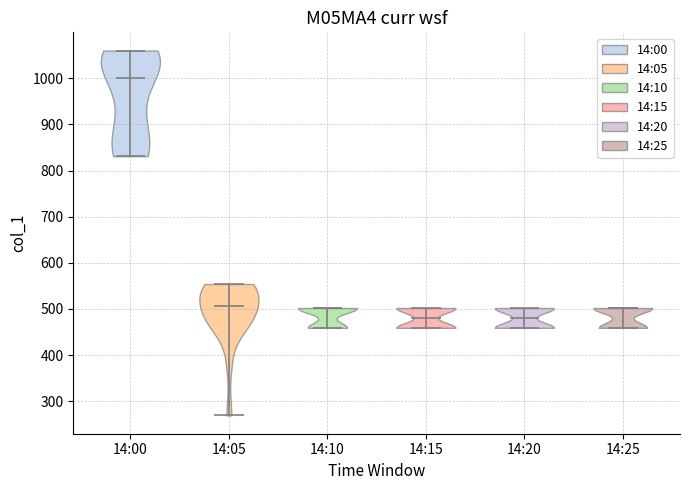

Reading left to right, read every violin against the y-axis: where its median line is, and the lowest and highest points it reaches. The values are not printed on the chart, so give them approximately, as read against the axis.

14:00: median line 1000, lowest point 830, highest point 1060
14:05: median line 510, lowest point 270, highest point 550
14:10: median line 500, lowest point 460, highest point 500
14:15: median line 480, lowest point 460, highest point 500
14:20: median line 480, lowest point 460, highest point 500
14:25: median line 500, lowest point 460, highest point 500